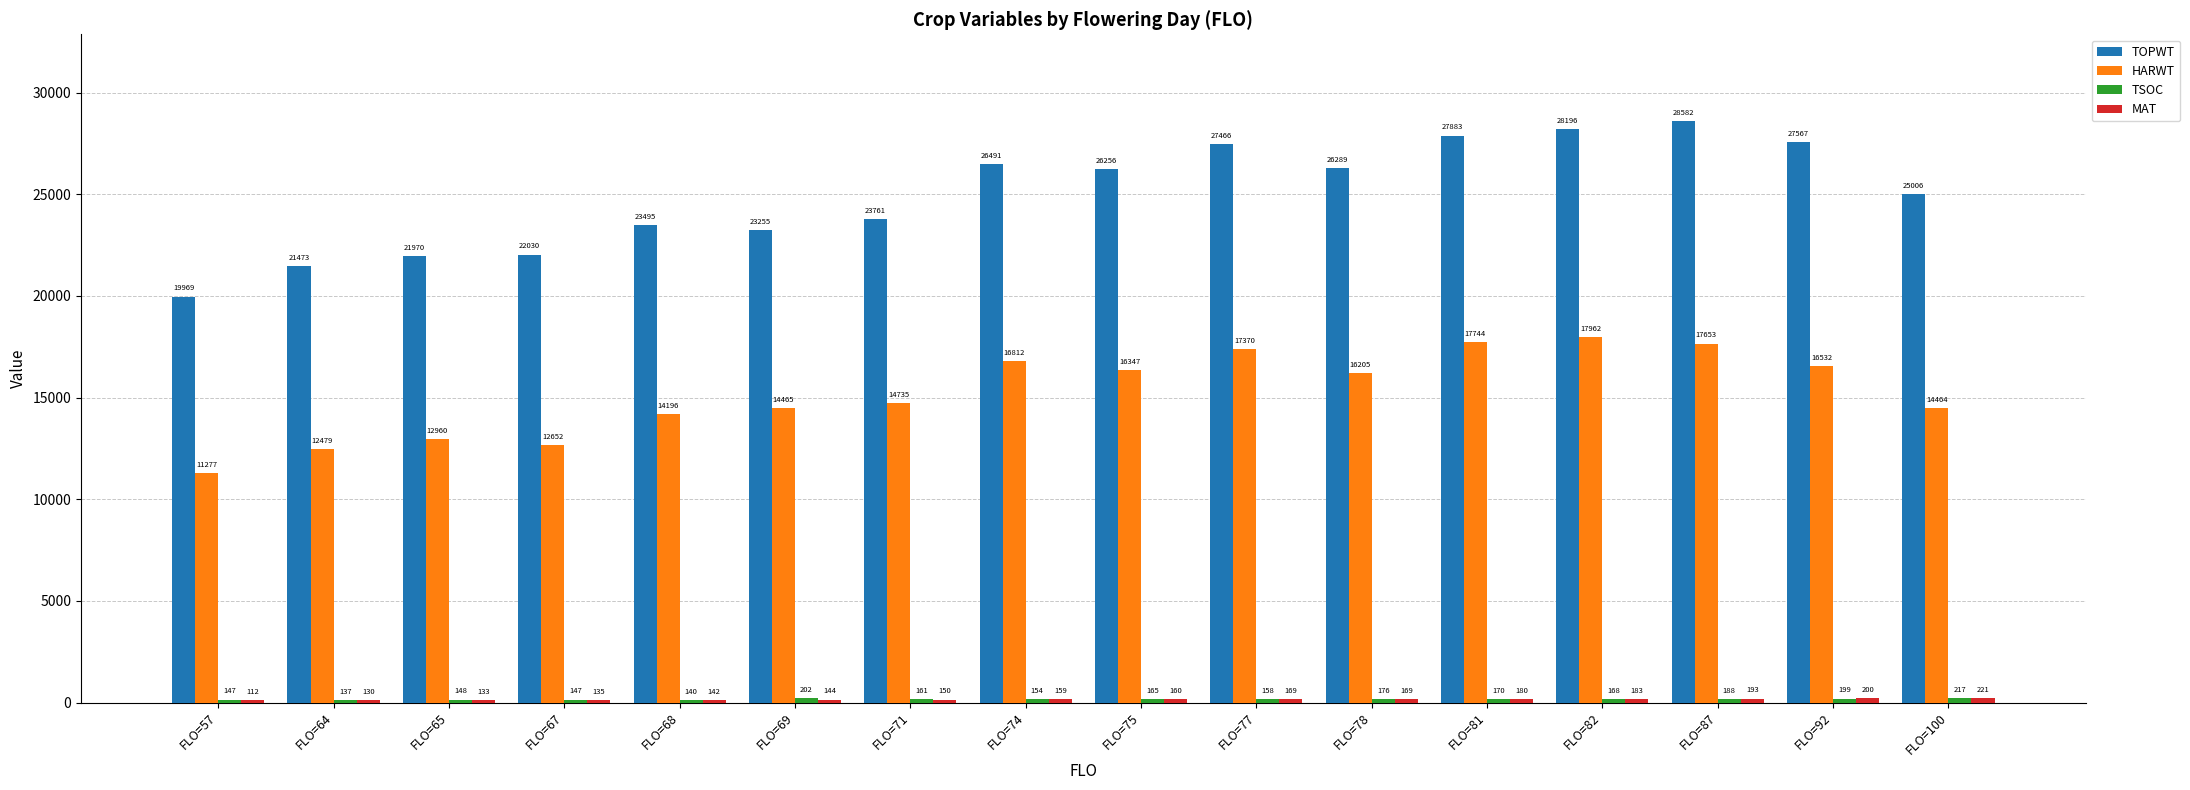

What is the maximum value for HARWT?

17962